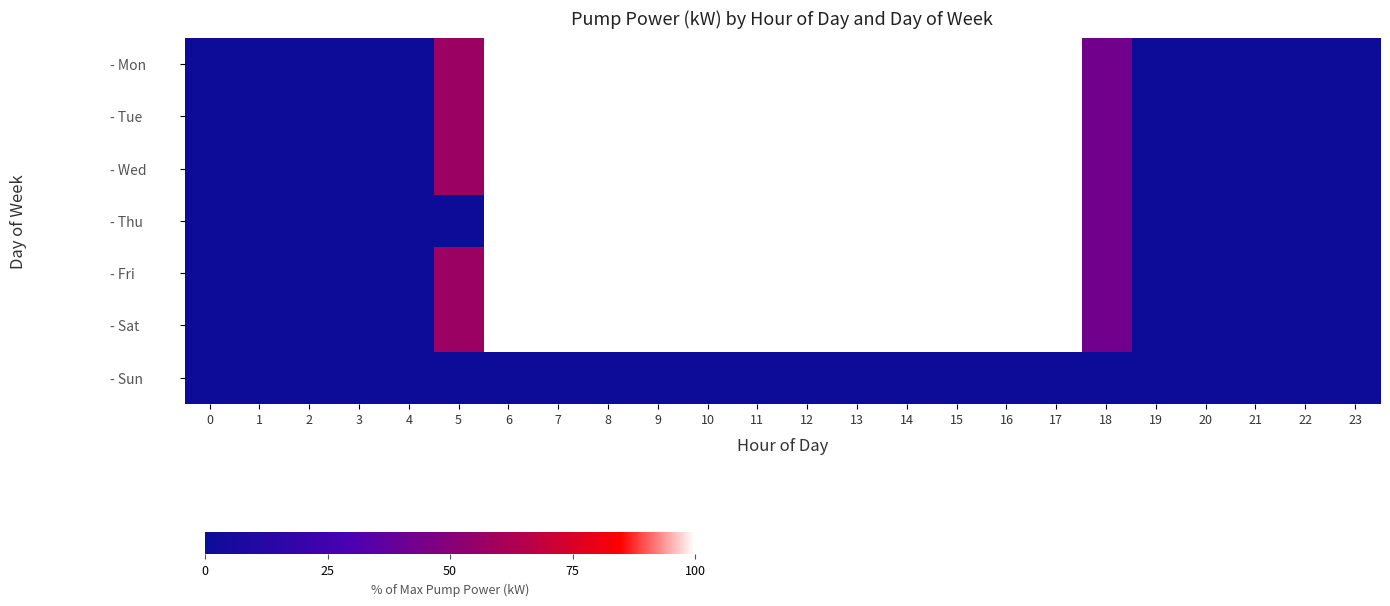

Reading left to right, list all the values displayed in this chart.

- Mon: 0=0.0	1=0.0	2=0.0	3=0.0	4=0.0	5=57.1	6=100.0	7=100.0	8=100.0	9=100.0	10=100.0	11=100.0	12=100.0	13=100.0	14=100.0	15=100.0	16=100.0	17=100.0	18=42.9	19=0.0	20=0.0	21=0.0	22=0.0	23=0.0
- Tue: 0=0.0	1=0.0	2=0.0	3=0.0	4=0.0	5=57.1	6=100.0	7=100.0	8=100.0	9=100.0	10=100.0	11=100.0	12=100.0	13=100.0	14=100.0	15=100.0	16=100.0	17=100.0	18=42.9	19=0.0	20=0.0	21=0.0	22=0.0	23=0.0
- Wed: 0=0.0	1=0.0	2=0.0	3=0.0	4=0.0	5=57.1	6=100.0	7=100.0	8=100.0	9=100.0	10=100.0	11=100.0	12=100.0	13=100.0	14=100.0	15=100.0	16=100.0	17=100.0	18=42.9	19=0.0	20=0.0	21=0.0	22=0.0	23=0.0
- Thu: 0=0.0	1=0.0	2=0.0	3=0.0	4=0.0	5=0.0	6=100.0	7=100.0	8=100.0	9=100.0	10=100.0	11=100.0	12=100.0	13=100.0	14=100.0	15=100.0	16=100.0	17=100.0	18=42.9	19=0.0	20=0.0	21=0.0	22=0.0	23=0.0
- Fri: 0=0.0	1=0.0	2=0.0	3=0.0	4=0.0	5=57.1	6=100.0	7=100.0	8=100.0	9=100.0	10=100.0	11=100.0	12=100.0	13=100.0	14=100.0	15=100.0	16=100.0	17=100.0	18=42.9	19=0.0	20=0.0	21=0.0	22=0.0	23=0.0
- Sat: 0=0.0	1=0.0	2=0.0	3=0.0	4=0.0	5=57.1	6=100.0	7=100.0	8=100.0	9=100.0	10=100.0	11=100.0	12=100.0	13=100.0	14=100.0	15=100.0	16=100.0	17=100.0	18=42.9	19=0.0	20=0.0	21=0.0	22=0.0	23=0.0
- Sun: 0=0.0	1=0.0	2=0.0	3=0.0	4=0.0	5=0.0	6=0.0	7=0.0	8=0.0	9=0.0	10=0.0	11=0.0	12=0.0	13=0.0	14=0.0	15=0.0	16=0.0	17=0.0	18=0.0	19=0.0	20=0.0	21=0.0	22=0.0	23=0.0